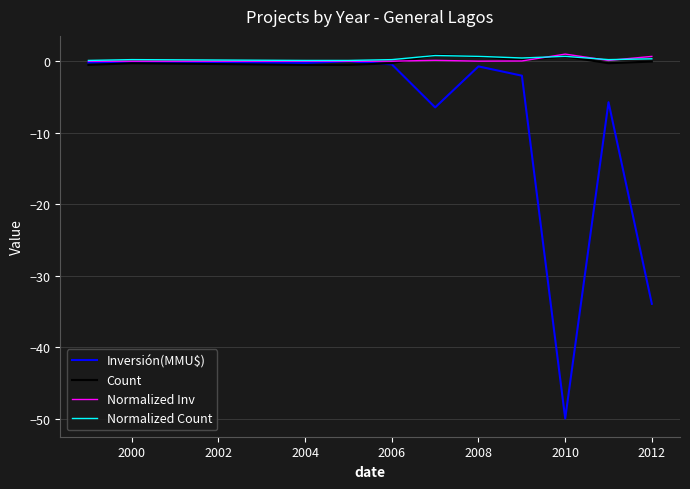

Is this an area chart (filled region under the line)?

No